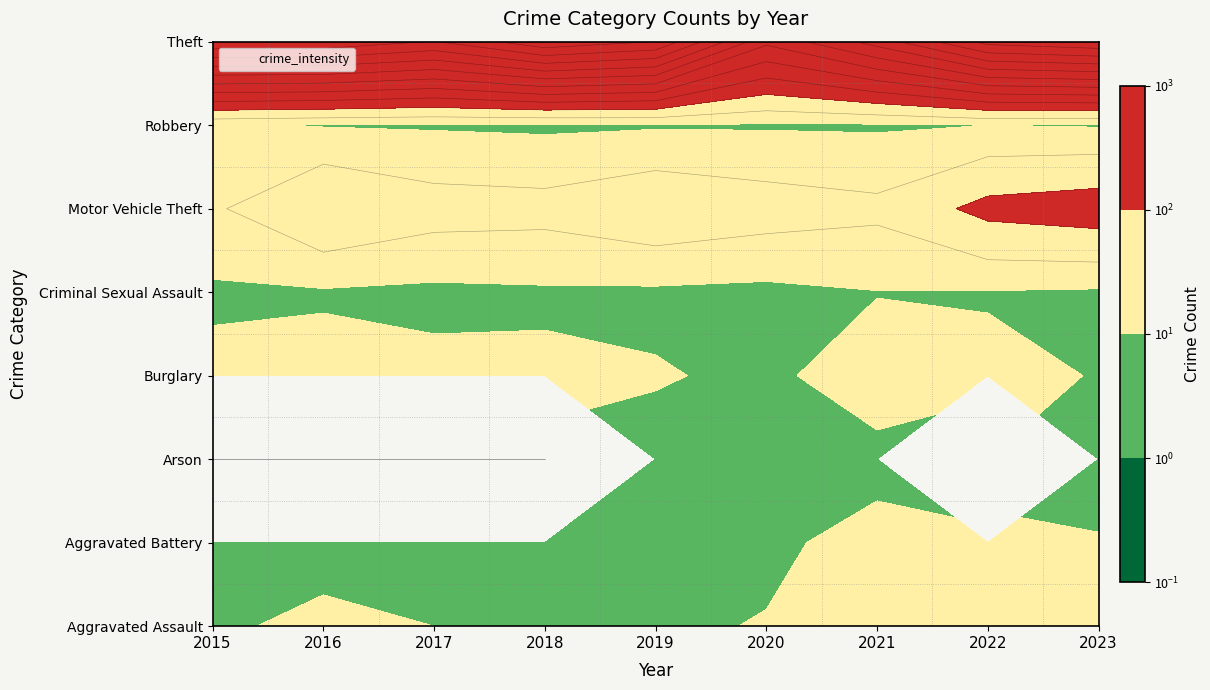

Which series has the largest total across all categories?

Theft